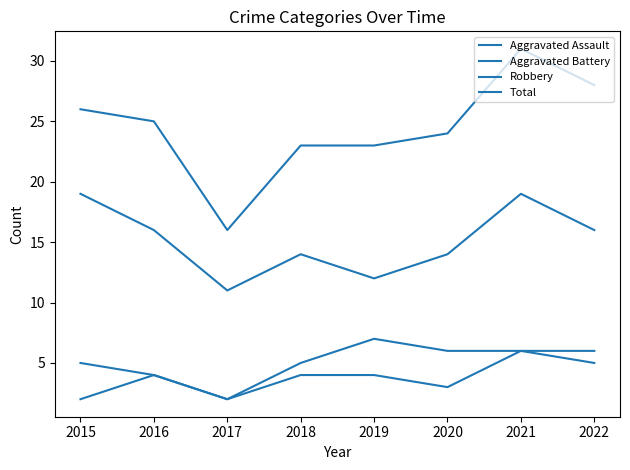

Which series has the widest spread of values?

Total